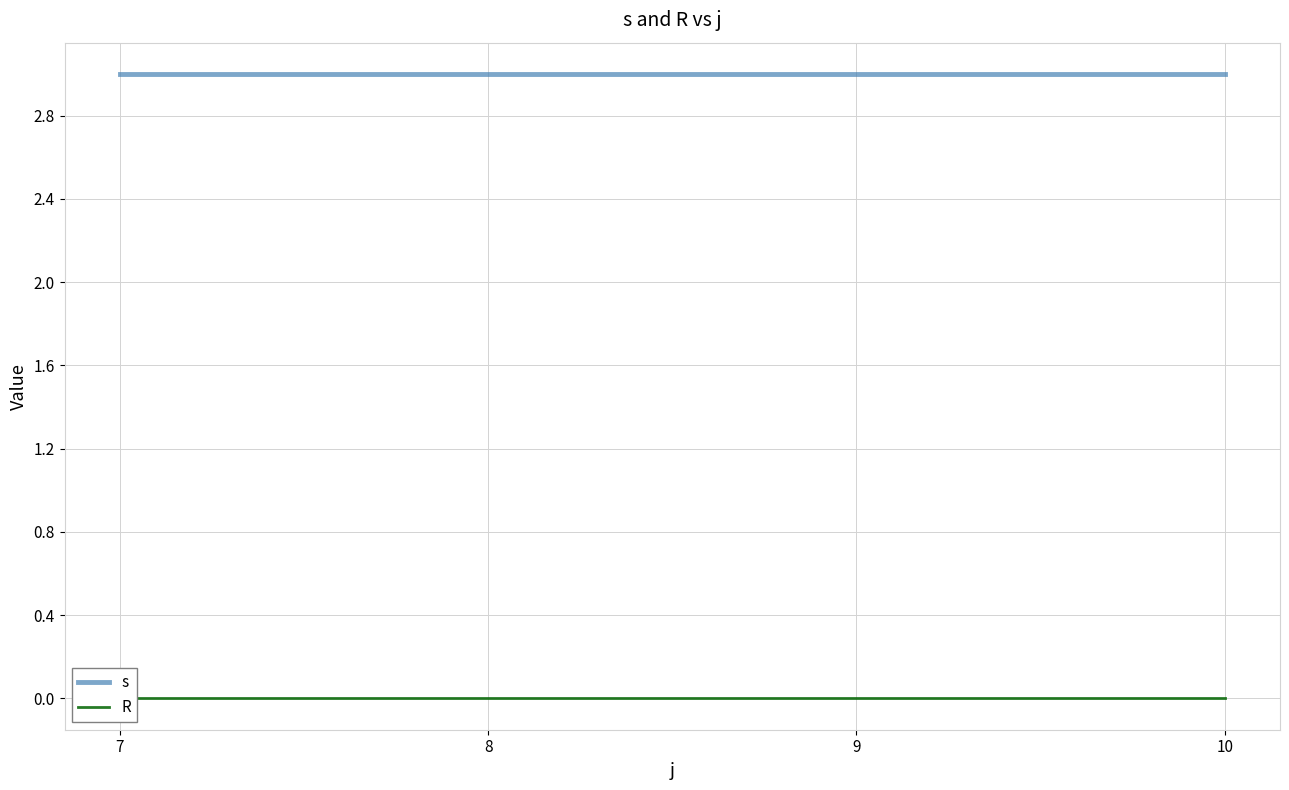

How many lines are shown in the chart?

2